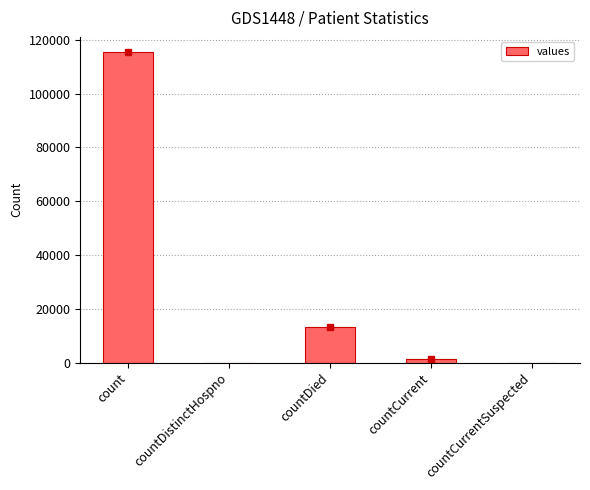

Which label corresponds to the largest value in the chart?

count